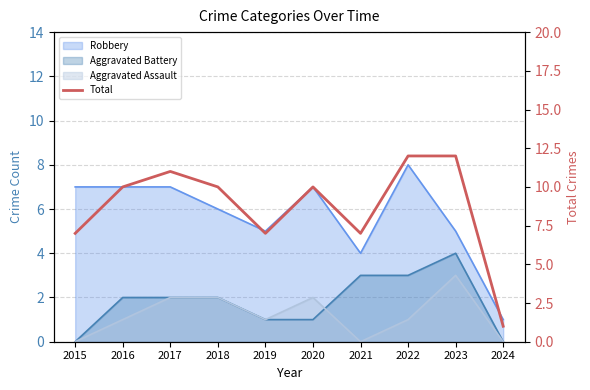

Reading left to right, transcribe all the data shown in this chart.

2015=7	2016=10	2017=11	2018=10	2019=7	2020=10	2021=7	2022=12	2023=12	2024=1